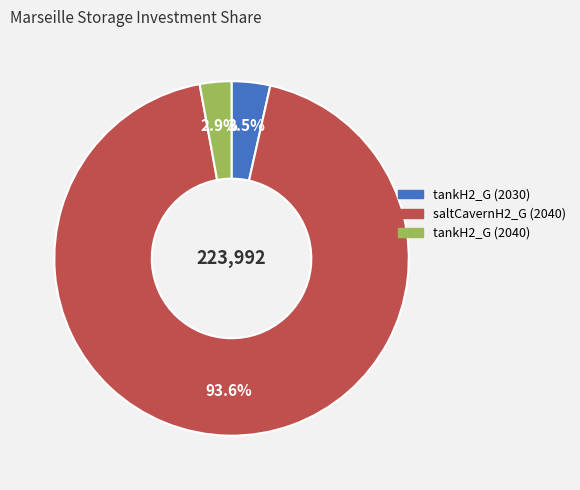

Which has a higher value, tankH2_G (2030) or saltCavernH2_G (2040)?

saltCavernH2_G (2040)